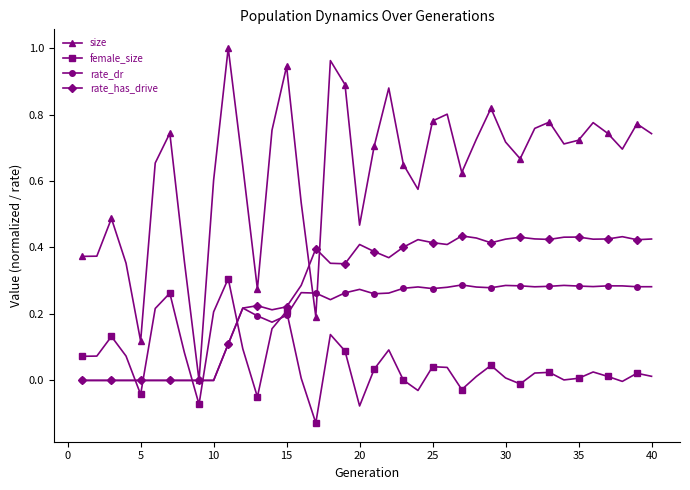

How many lines are shown in the chart?

4